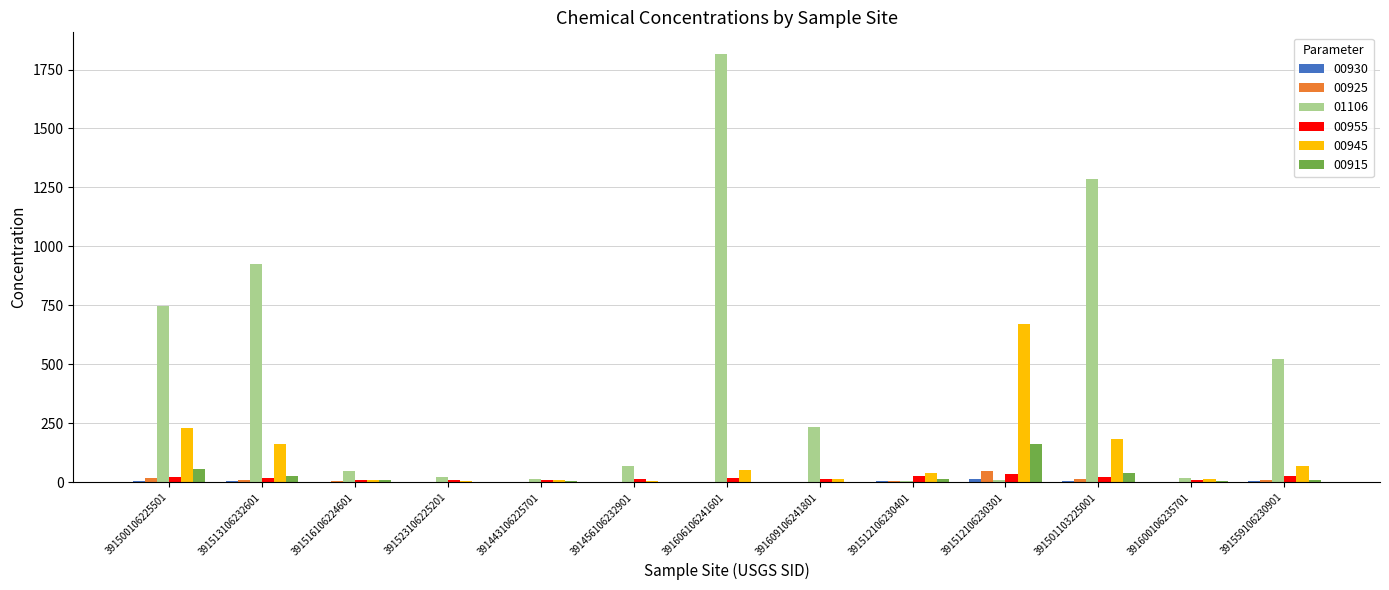

The value of 00945 at 391513106232601 is 101.8. True or false?

False